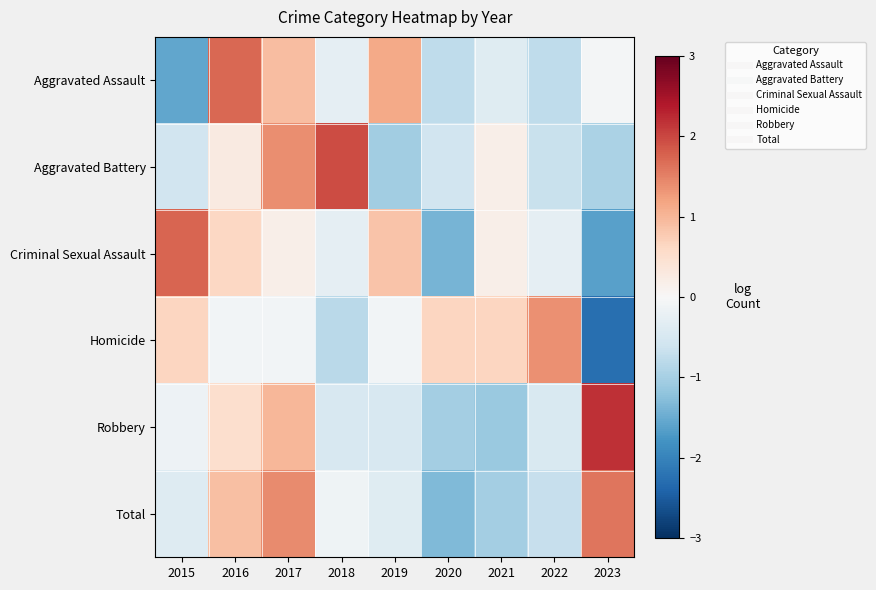

Reading left to right, transcribe all the data shown in this chart.

Aggravated Assault: 2015=-1.6	2016=1.7	2017=0.9	2018=-0.3	2019=1.1	2020=-0.8	2021=-0.4	2022=-0.8	2023=-0.1
Aggravated Battery: 2015=-0.6	2016=0.3	2017=1.4	2018=2.0	2019=-1.0	2020=-0.6	2021=0.2	2022=-0.7	2023=-0.9
Criminal Sexual Assault: 2015=1.8	2016=0.6	2017=0.2	2018=-0.3	2019=0.9	2020=-1.4	2021=0.2	2022=-0.3	2023=-1.6
Homicide: 2015=0.6	2016=-0.1	2017=-0.1	2018=-0.8	2019=-0.1	2020=0.6	2021=0.6	2022=1.4	2023=-2.3
Robbery: 2015=-0.1	2016=0.5	2017=1.0	2018=-0.5	2019=-0.5	2020=-1.0	2021=-1.1	2022=-0.4	2023=2.2
Total: 2015=-0.4	2016=0.9	2017=1.4	2018=-0.1	2019=-0.4	2020=-1.3	2021=-1.0	2022=-0.7	2023=1.6